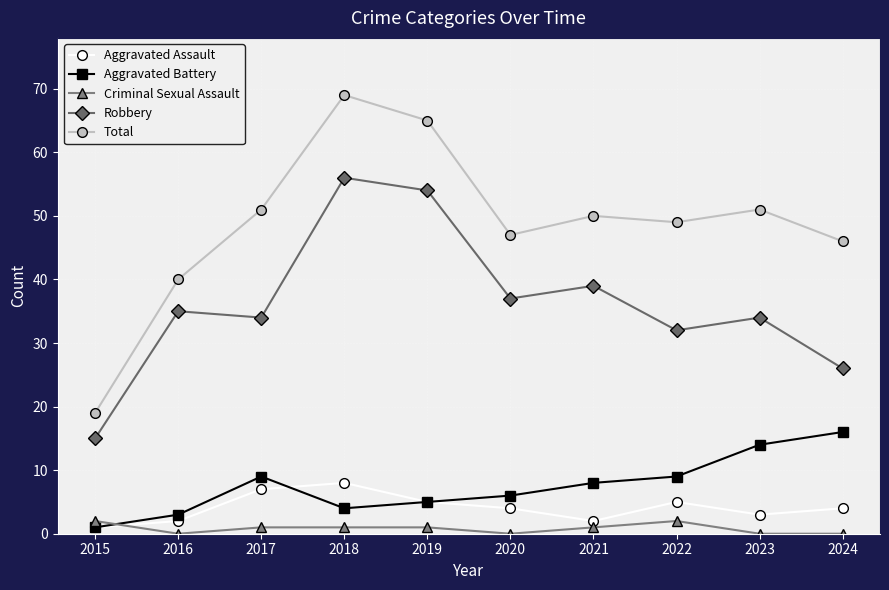

How many values in the Aggravated Battery series are below 8?

5